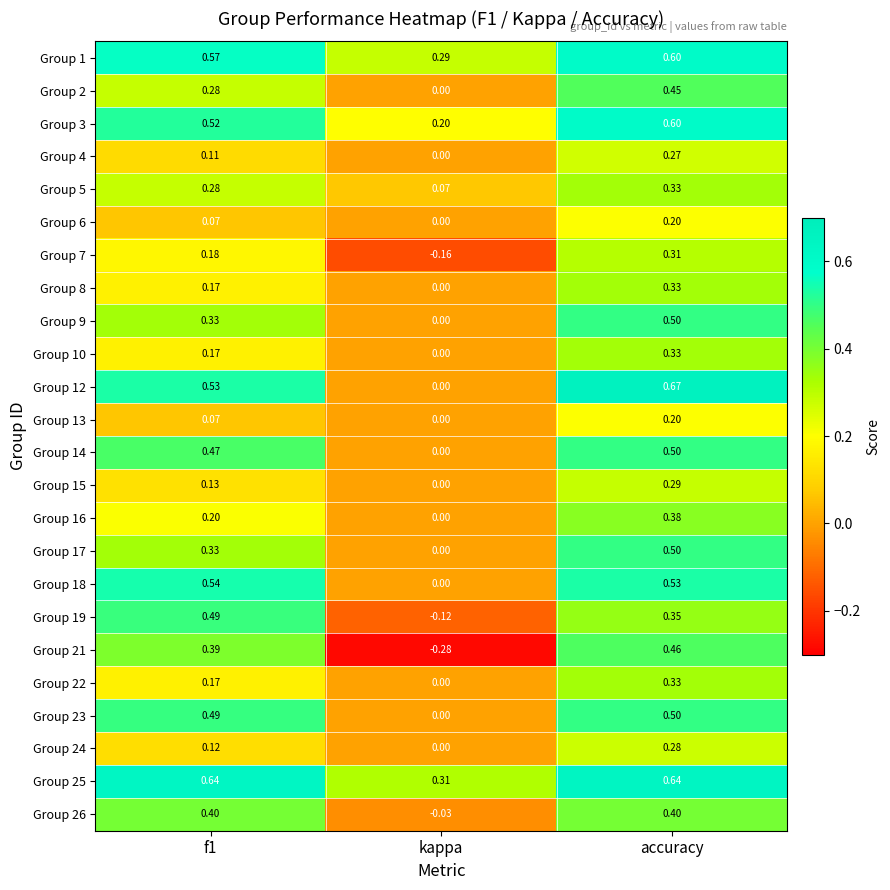

At which category does the chart reach its peak across all series?

accuracy